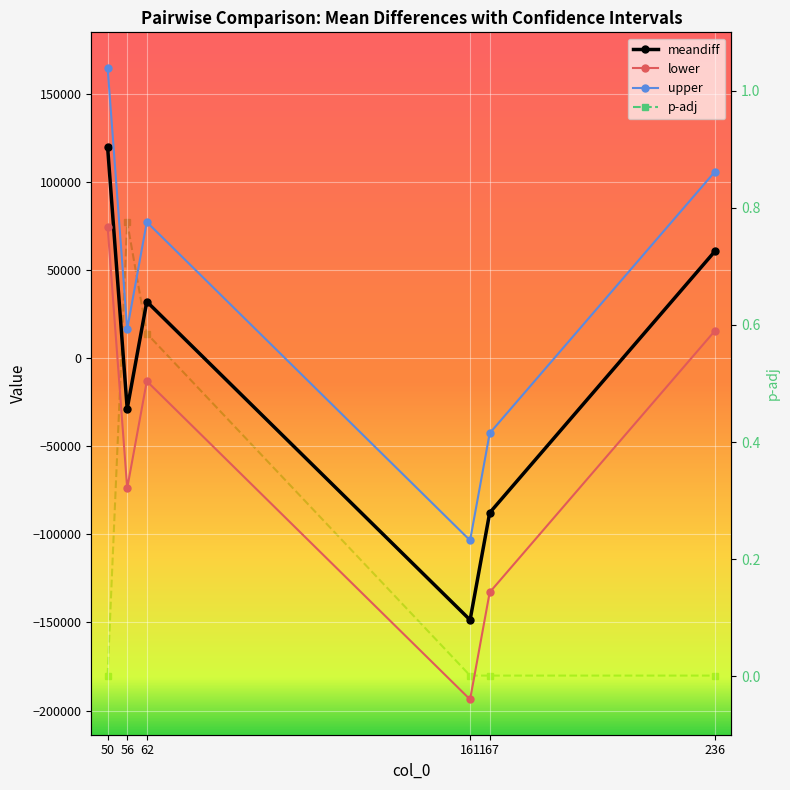

How many times do lower and p-adj cross each other?

2